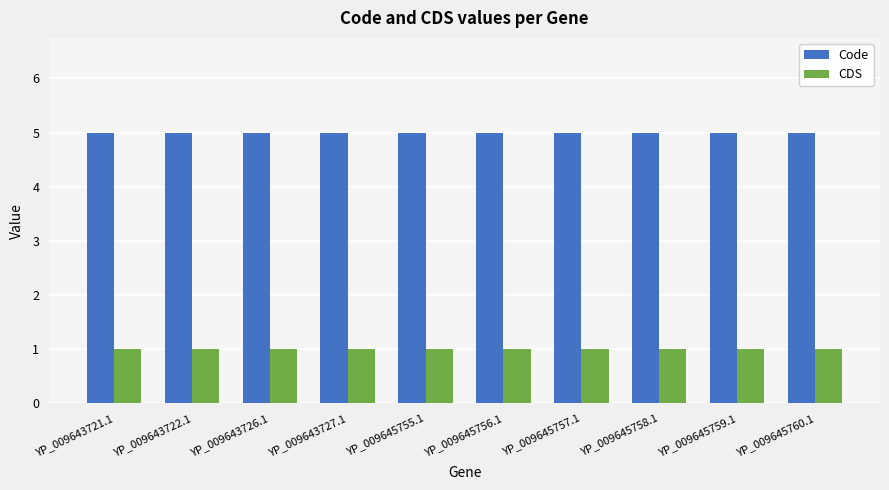

What is the maximum value shown in the chart?

5